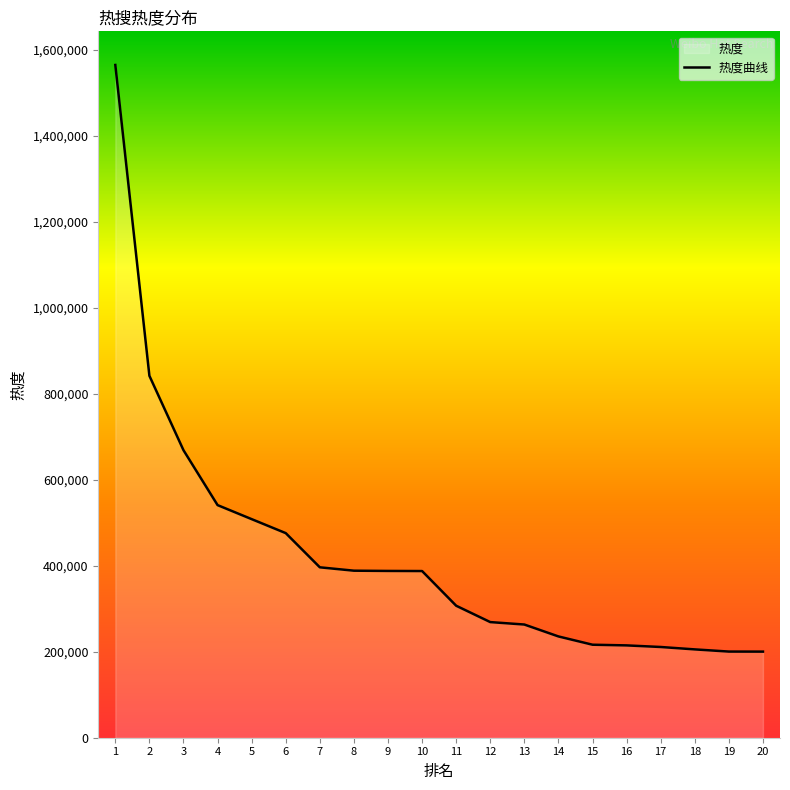

Which label corresponds to the smallest value in the chart?

20